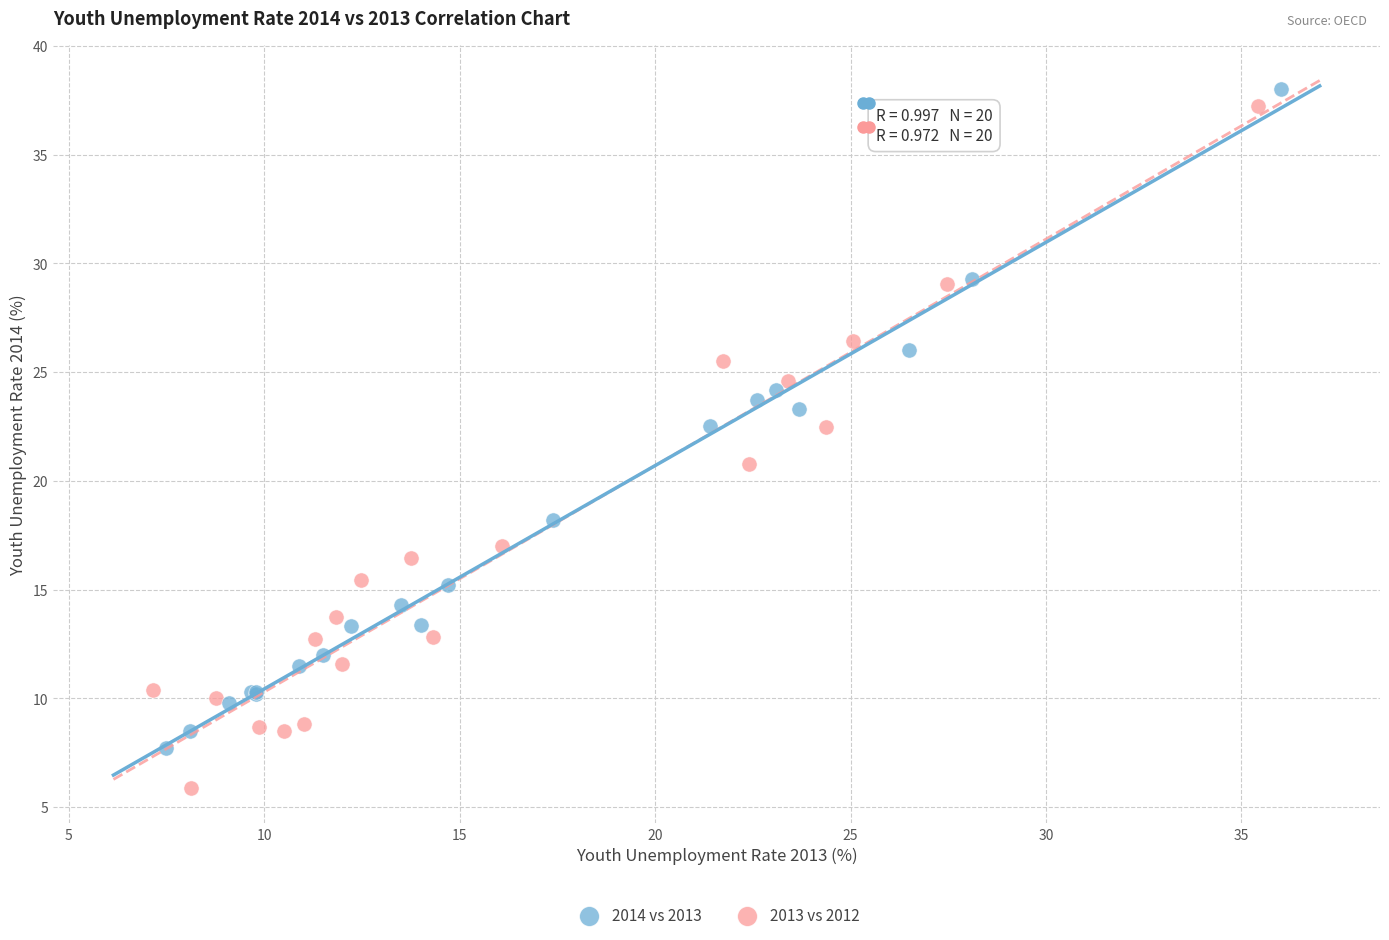

Which series contains the lowest Y value?

2013 vs 2012